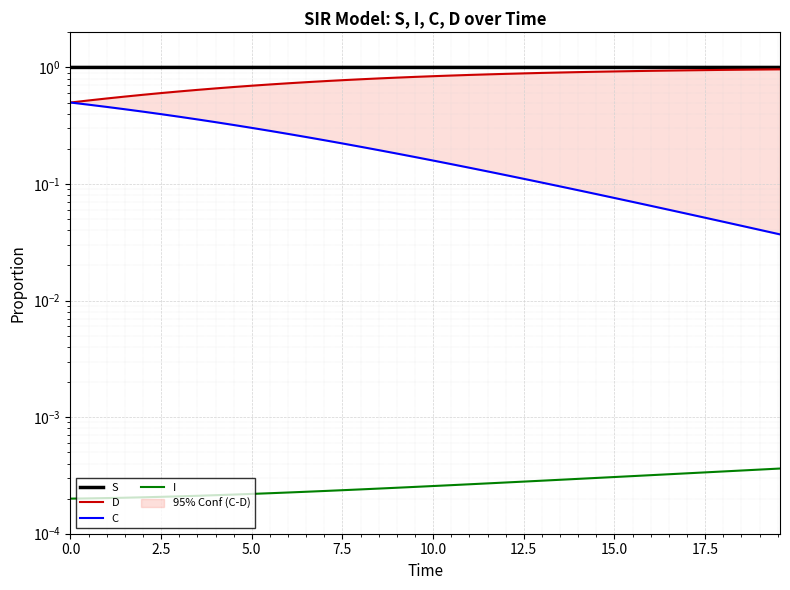

True or false: I has more than 1 points higher than both neighbors.

False